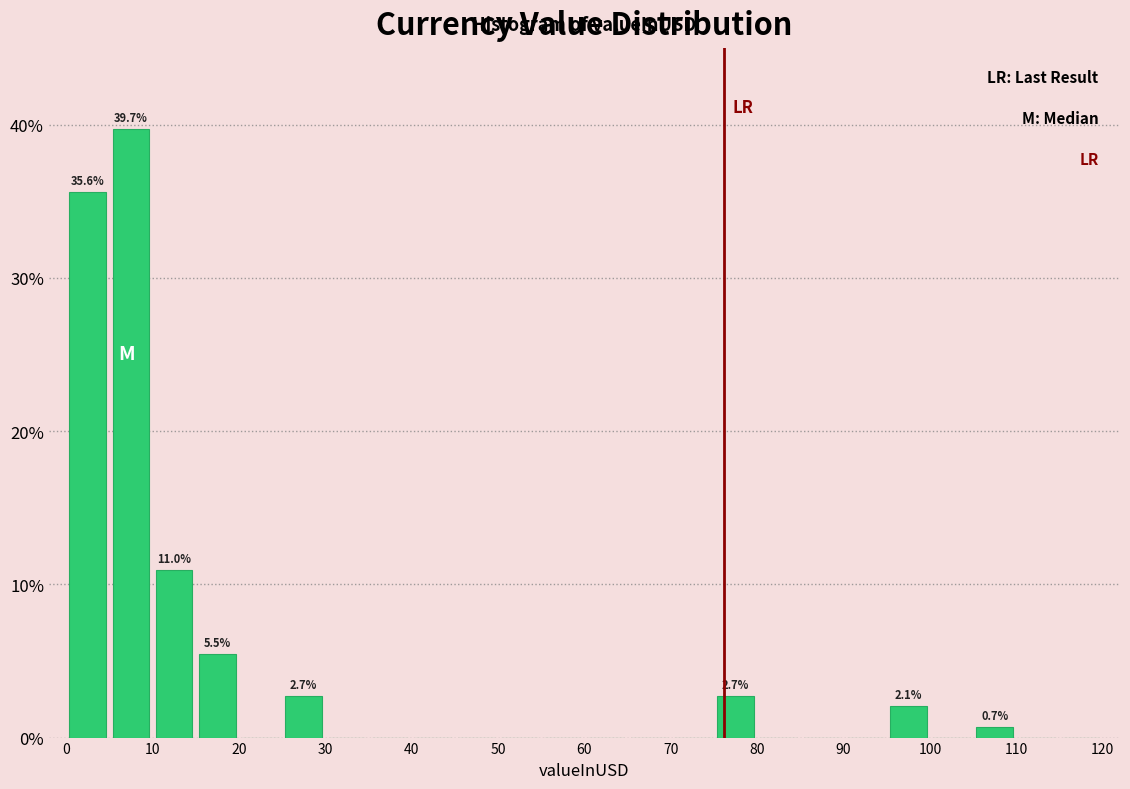

Over which range of the x-axis is the bar tallest?

5 to 10